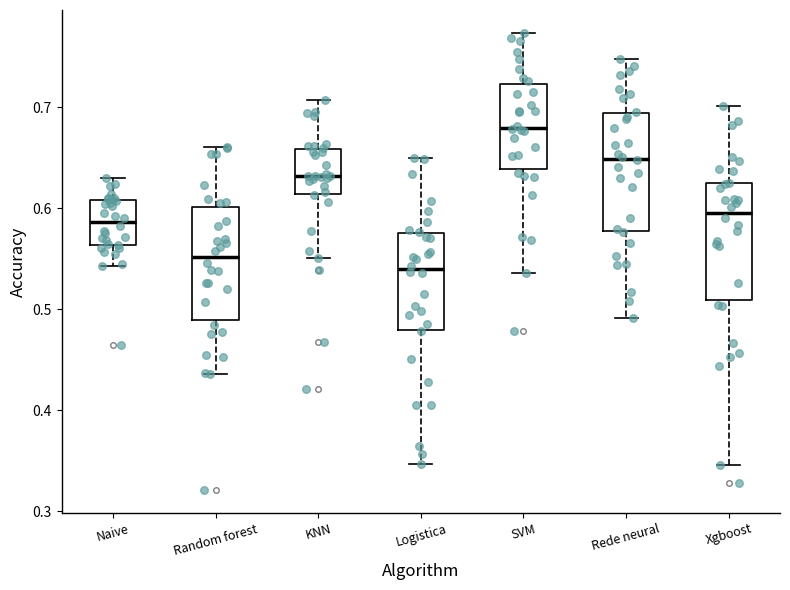

Which box's median line is the lowest?

Logistica